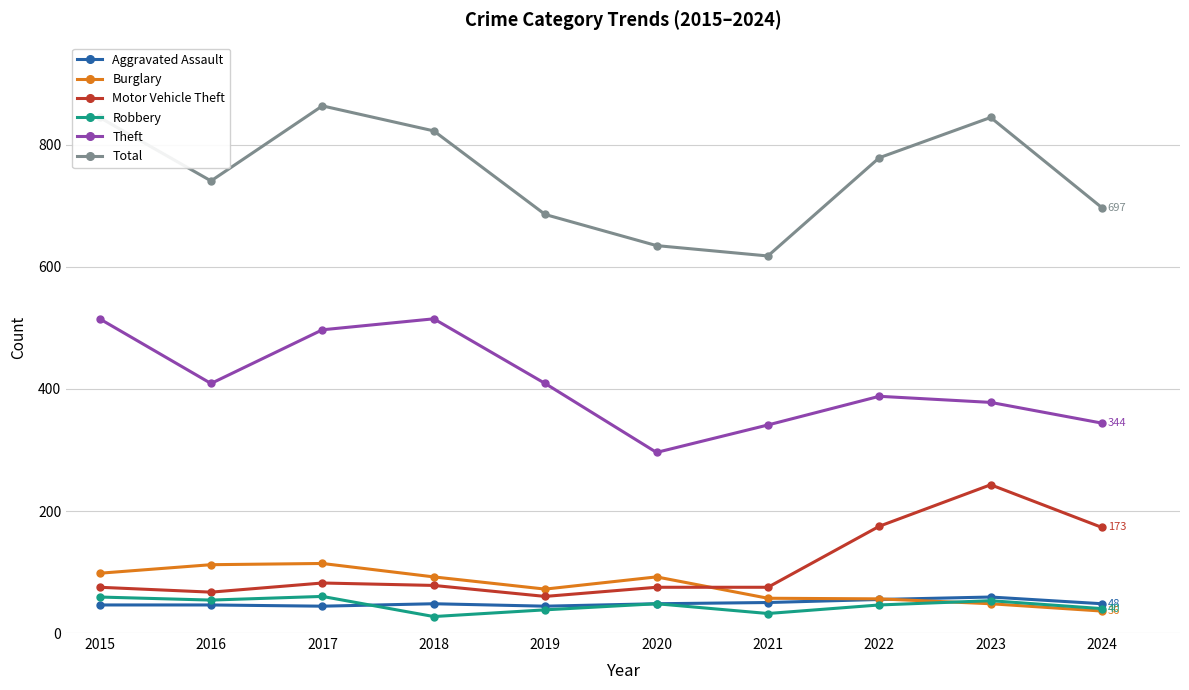

Which series has the largest total across all categories?

Total